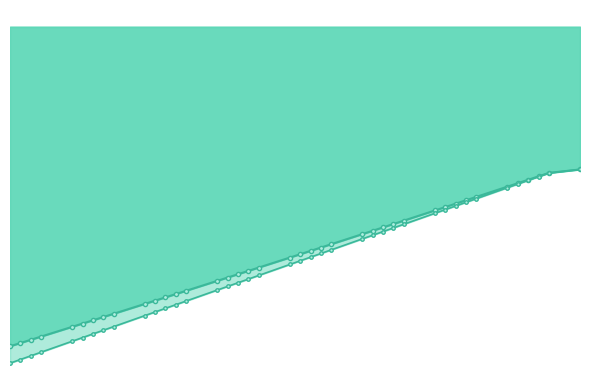

True or false: Quadratic has more than 1 interior local peaks.

False